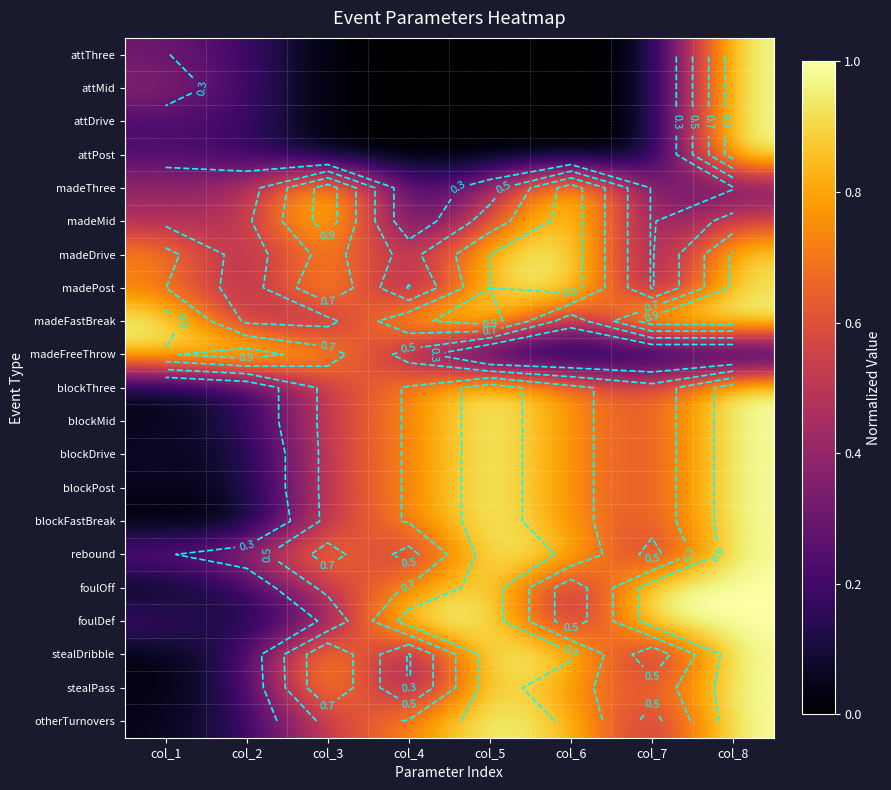

The value of stealDribble at col_6 is 0.3. True or false?

False